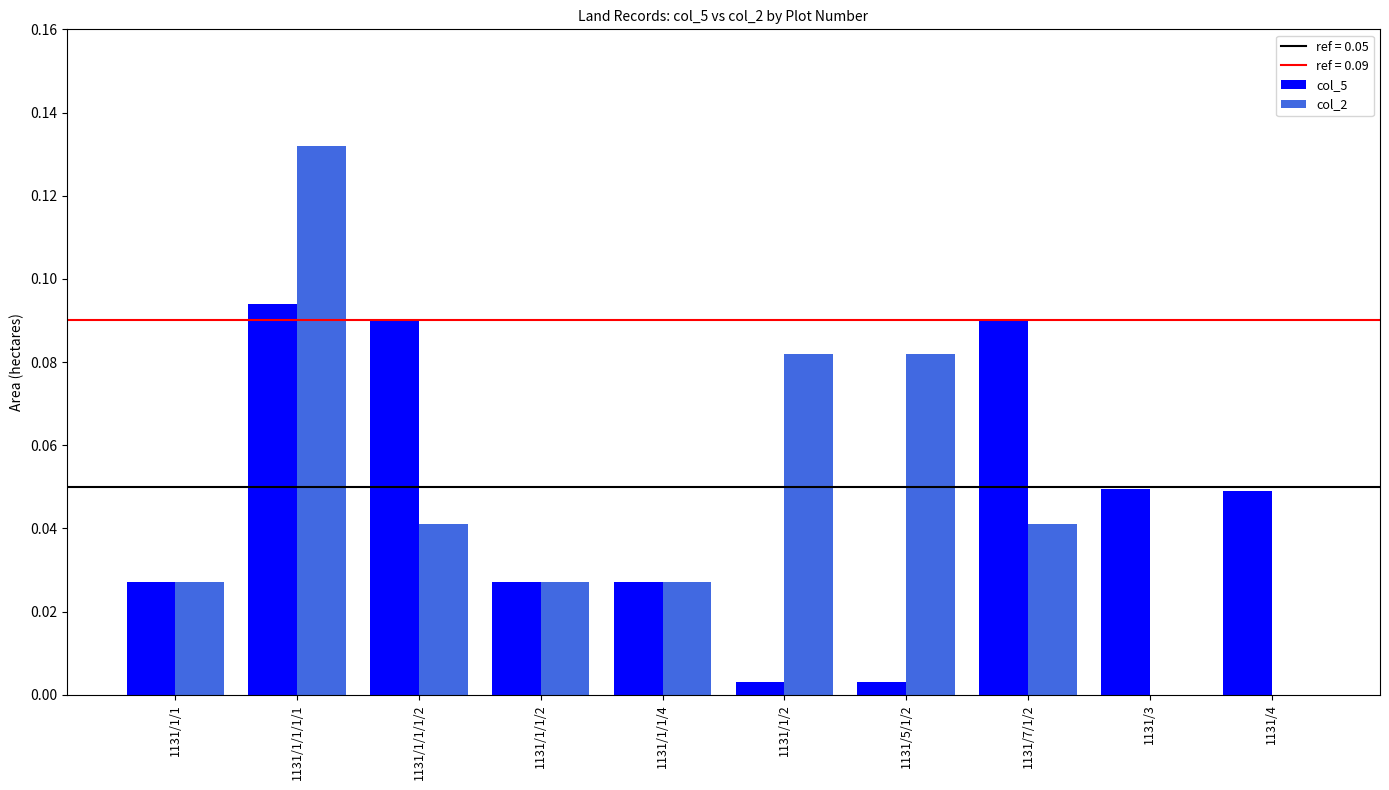

Between 1131/1/1/1/1 and 1131/7/1/2, which series saw the biggest shift?

col_2